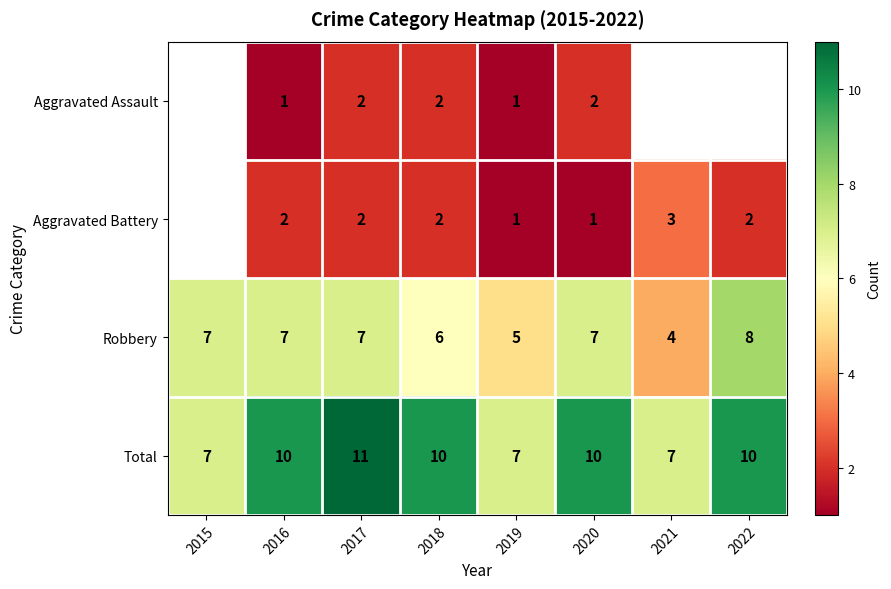

How many categories are shown in the chart?

8